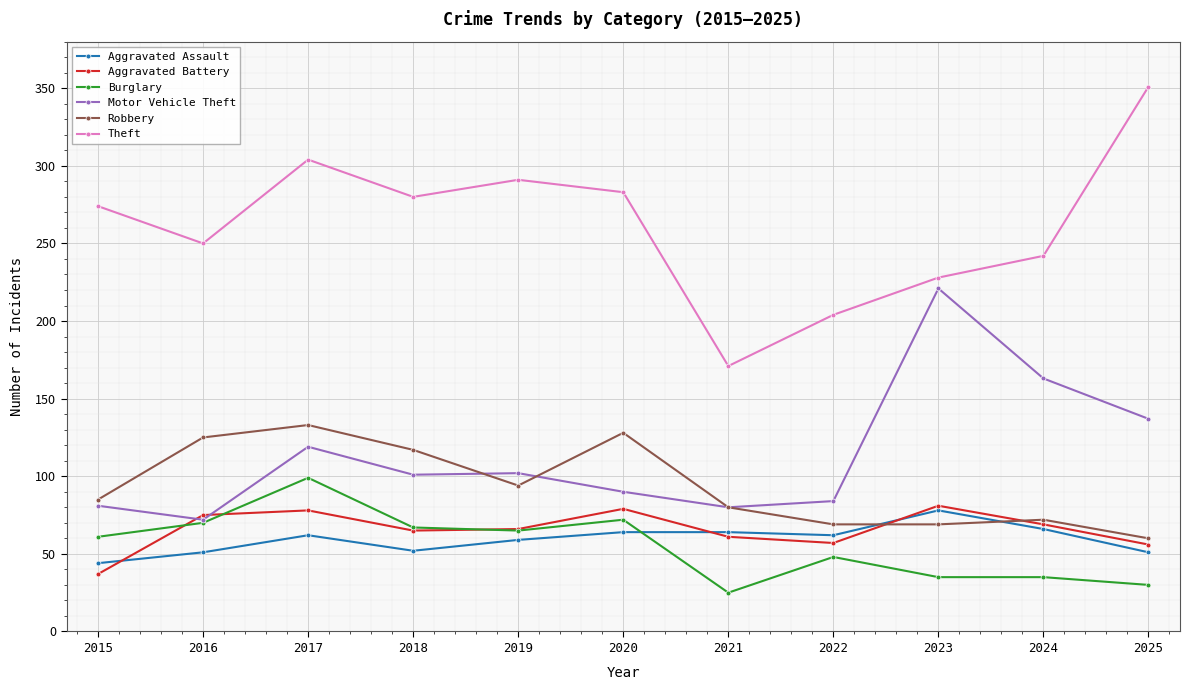

In Aggravated Battery, how many points are higher than both neighbors (excluding endpoints)?

3